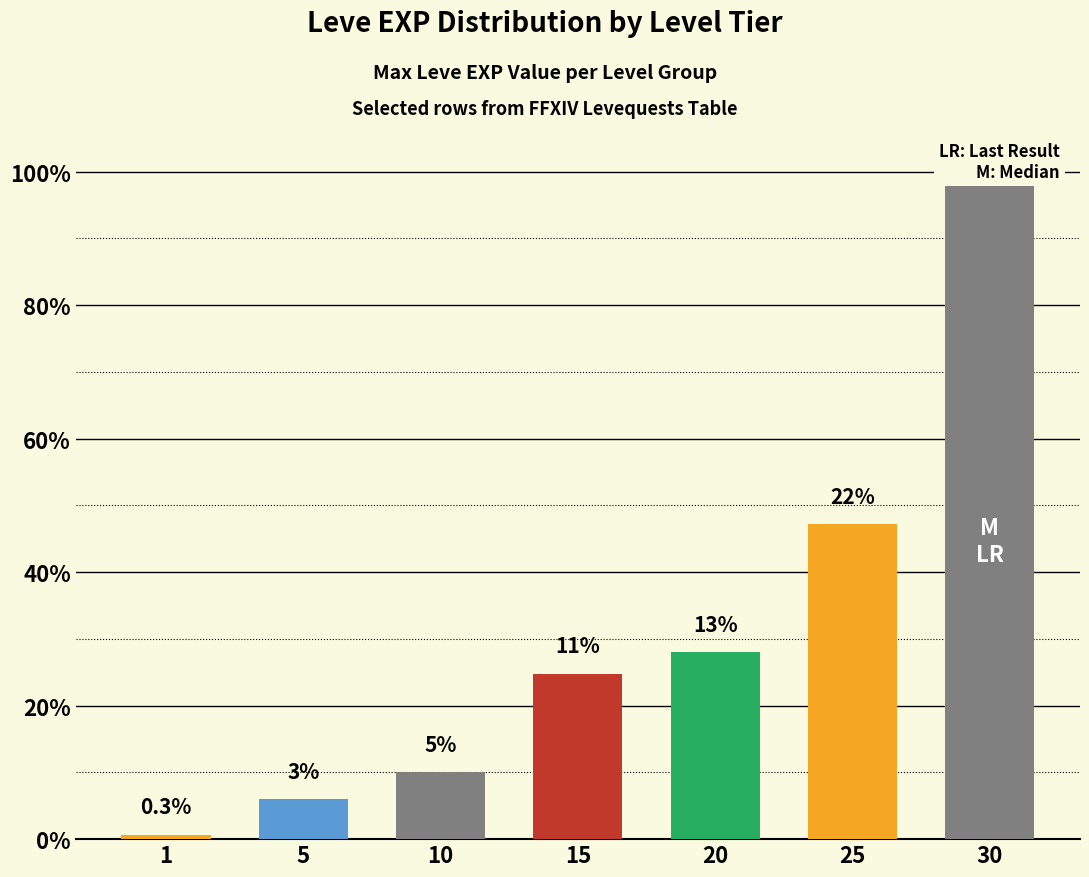

Reading left to right, list all the values displayed in this chart.

690	6030	9990	24790	28010	47200	99220